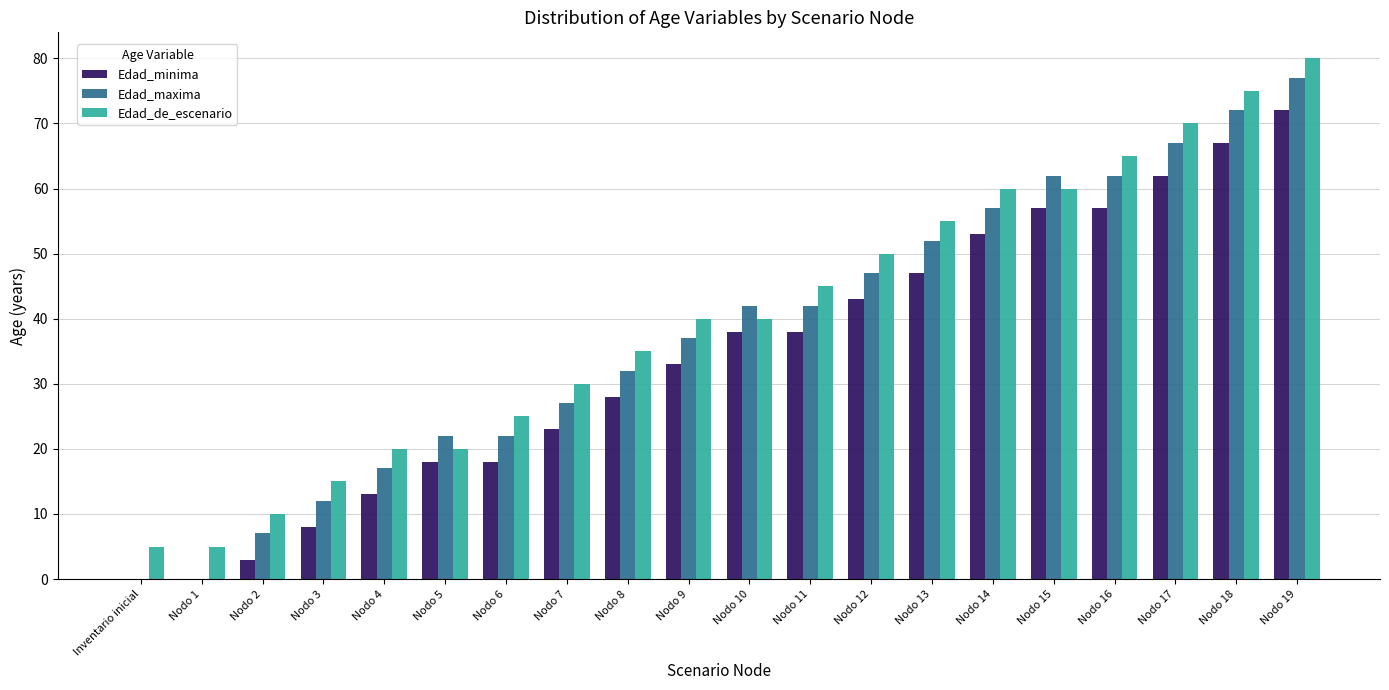

Between Inventario inicial and Nodo 9, which series saw the biggest shift?

Edad_maxima